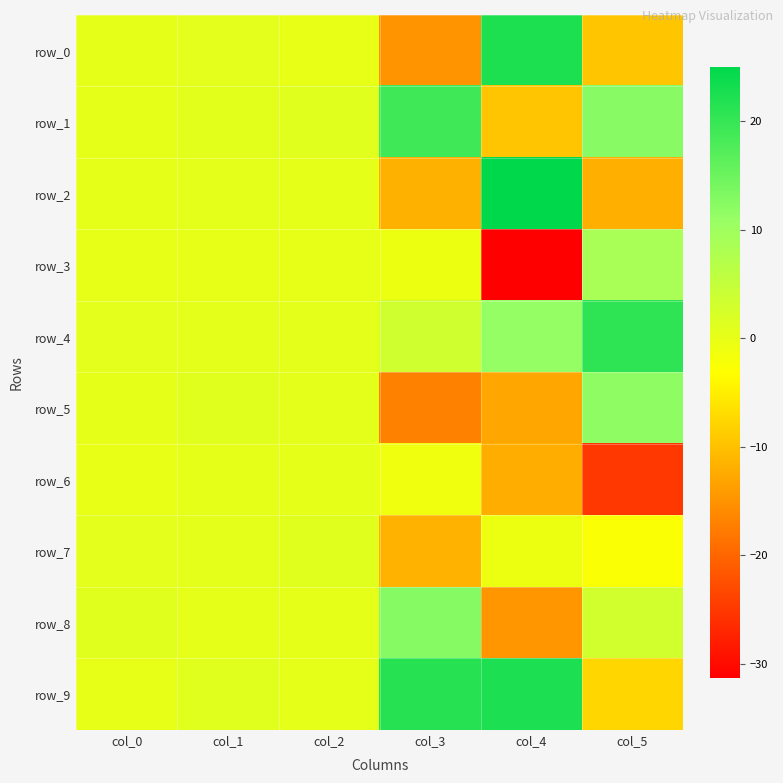

At col_2, list the series in order from smallest to largest.

row_0, row_3, row_2, row_8, row_9, row_6, row_4, row_5, row_7, row_1